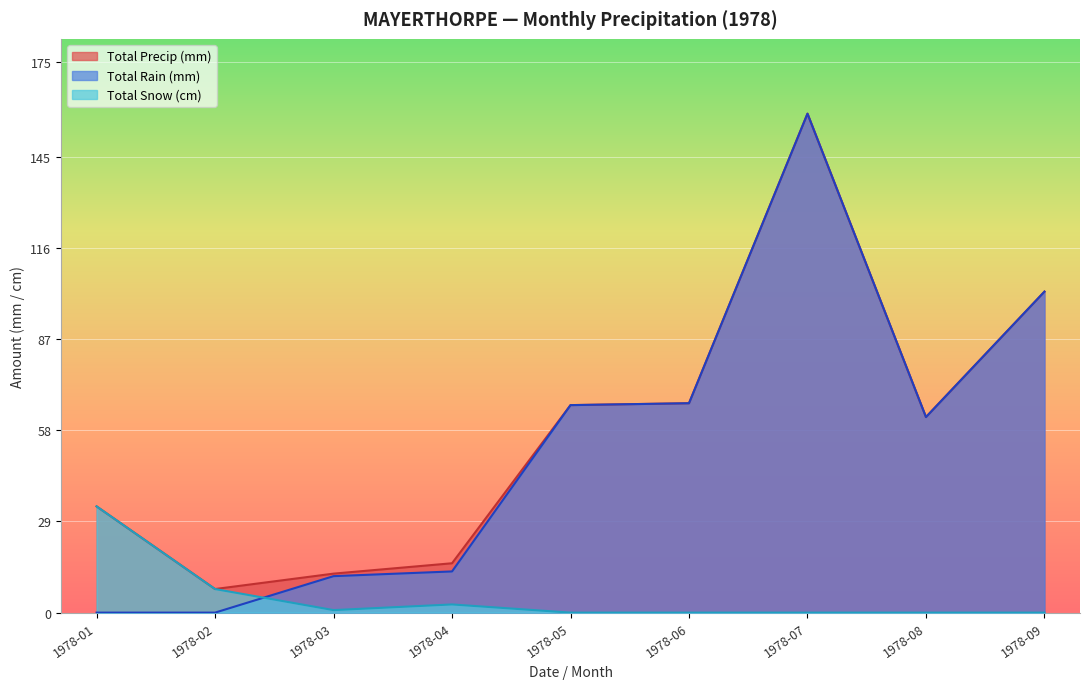

Which series has the largest range (max minus min)?

Total Rain (mm)